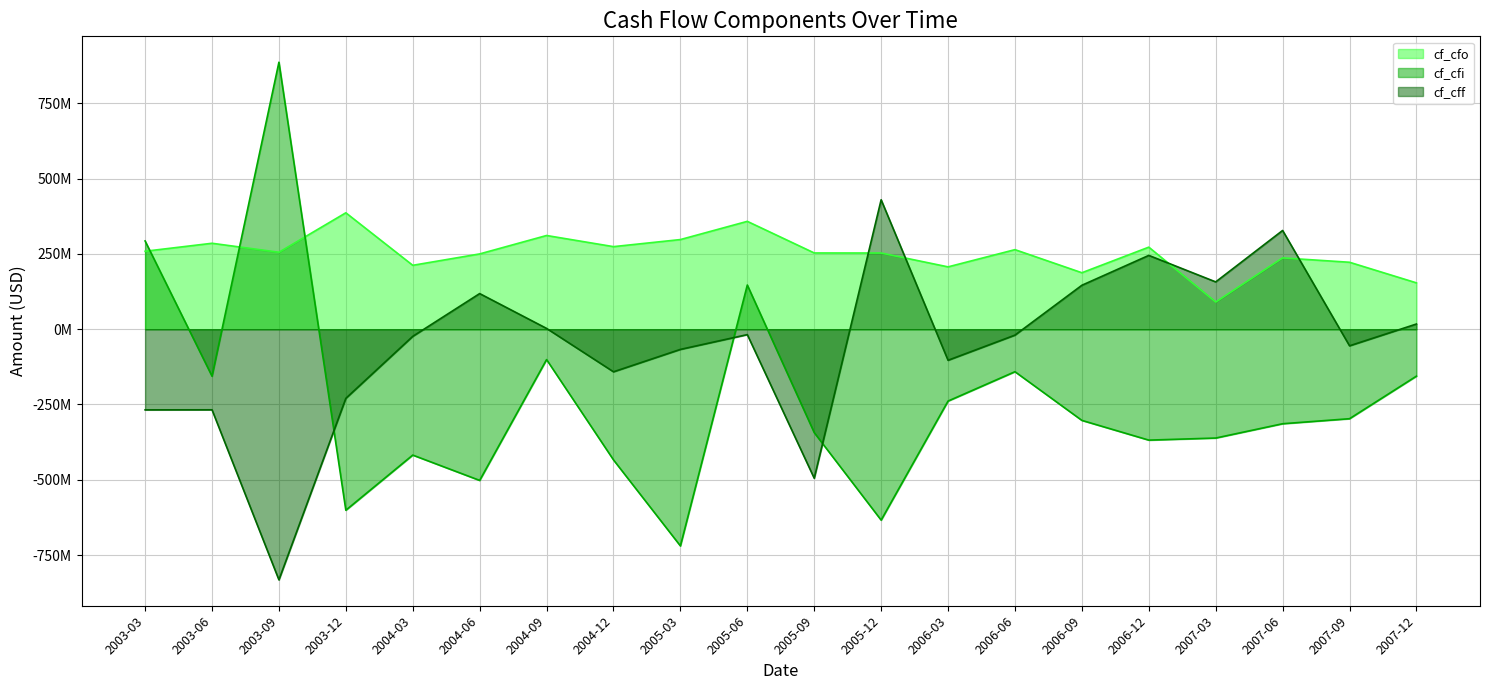

What is the sum of all cf_cfi (line) values?

-4763400000